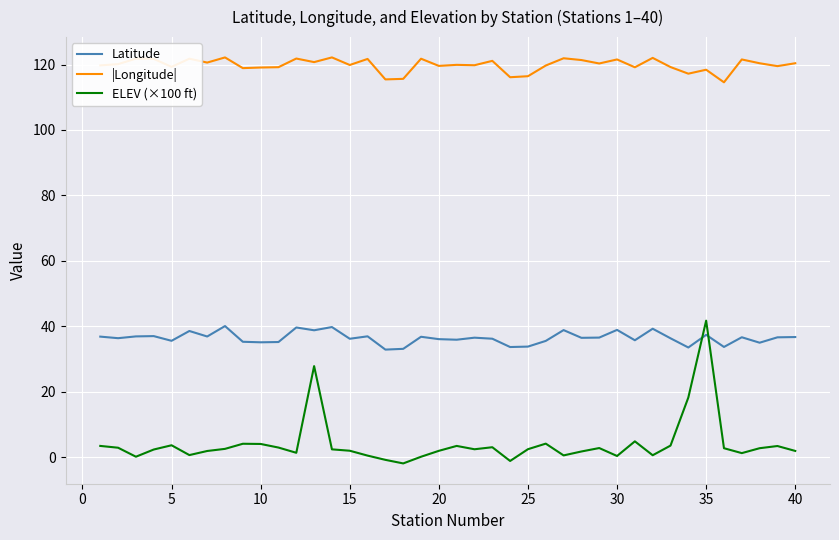

True or false: |Longitude| and Latitude cross at least once.

False